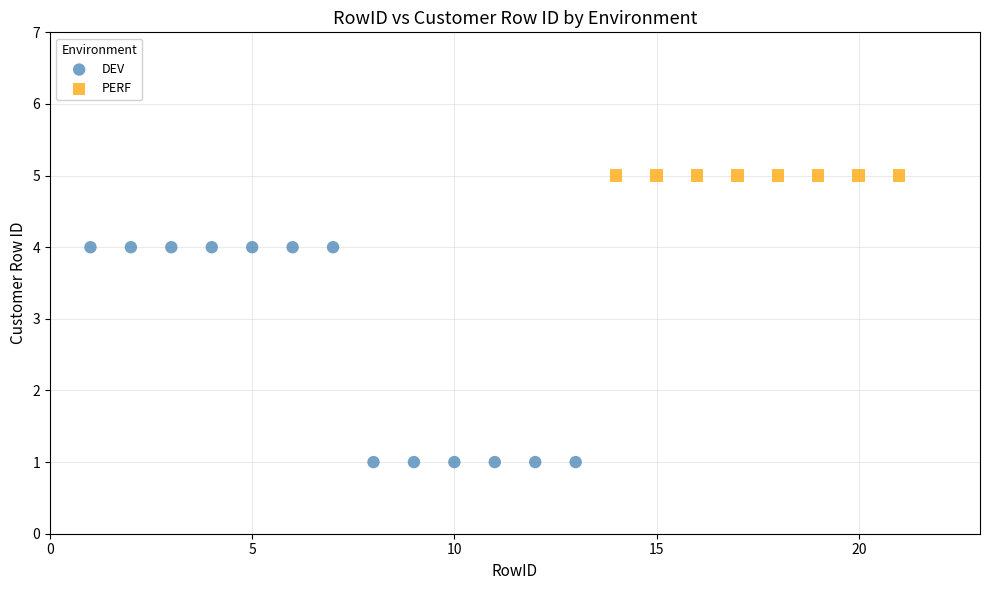

Which series contains the highest Y value?

PERF